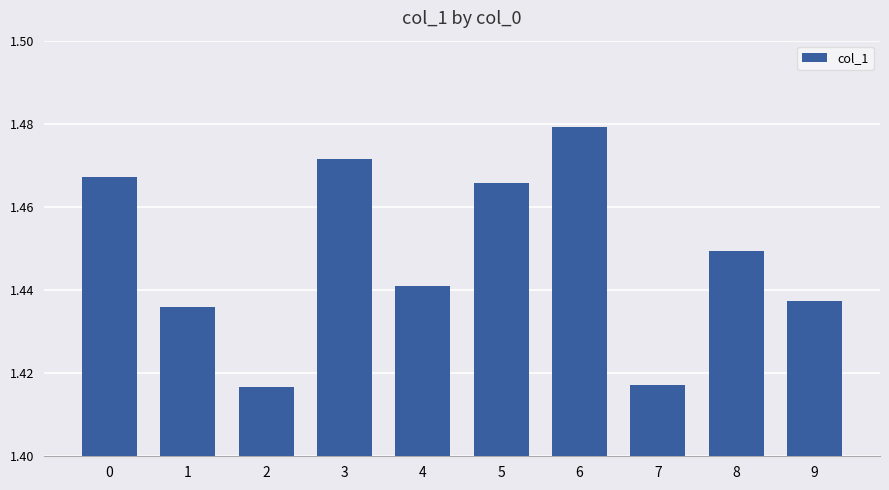

True or false: the data shows 0.8 at 8.

False